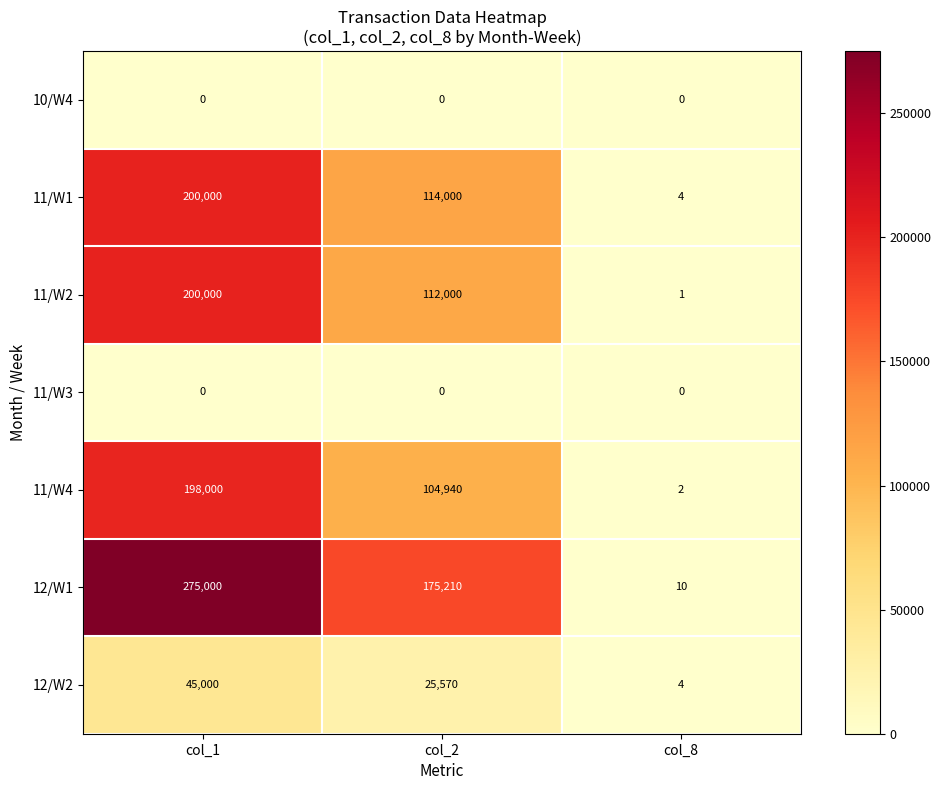

What value does the 11/W4 series have at col_2, to the nearest 100?

104900